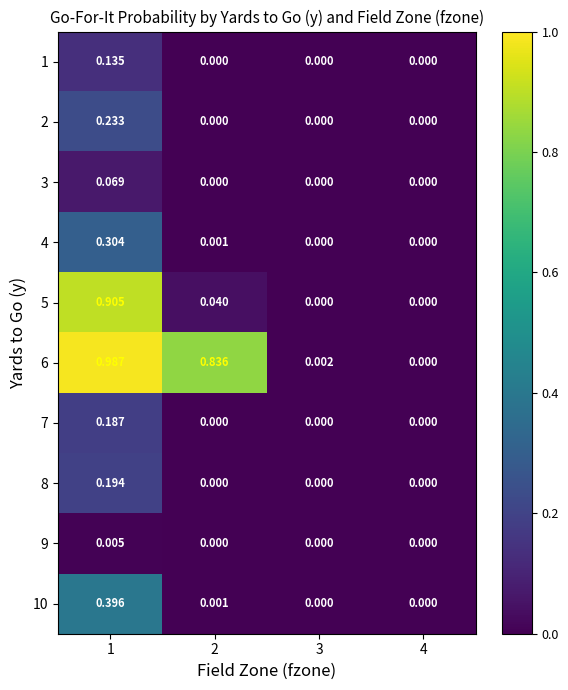

How many data points does each series have?

4